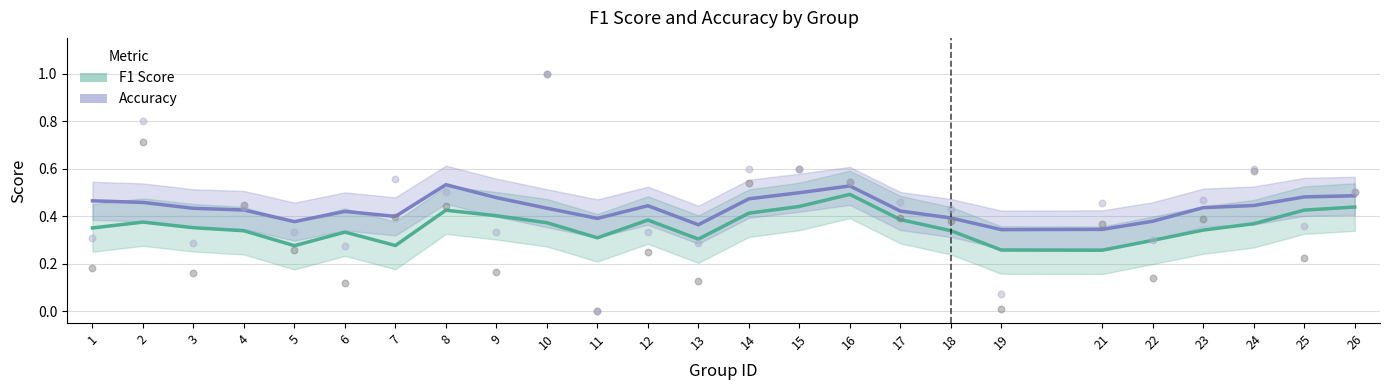

Which series has the widest spread of Y values?

F1 Score (smoothed)